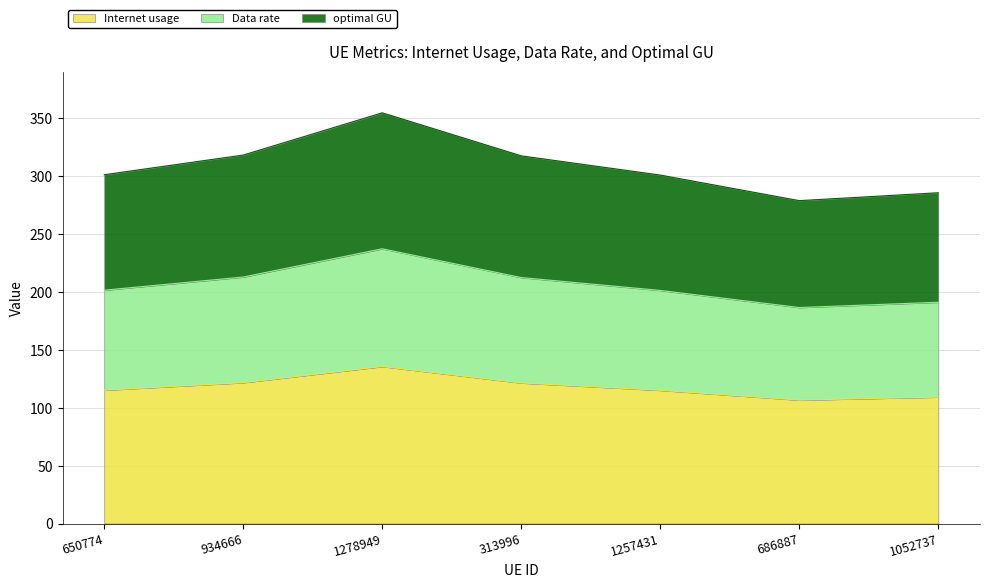

What is the label of the 3rd point from the left?

1278949